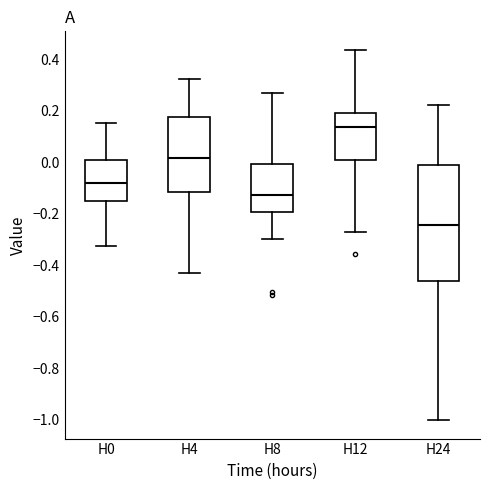

Reading left to right, transcribe this box plot: for each box, give where its median line is, the range the box spans, and where its two whiskers end, as read against the y-axis. The values are not printed on the chart, so give them approximately, as read against the axis.

H0: median -0.08, box -0.16 to 0.00, whiskers -0.32 to 0.16
H4: median 0.02, box -0.12 to 0.18, whiskers -0.44 to 0.32
H8: median -0.12, box -0.20 to 0.00, whiskers -0.30 to 0.26
H12: median 0.14, box 0.00 to 0.20, whiskers -0.28 to 0.44
H24: median -0.24, box -0.46 to -0.02, whiskers -1.00 to 0.22